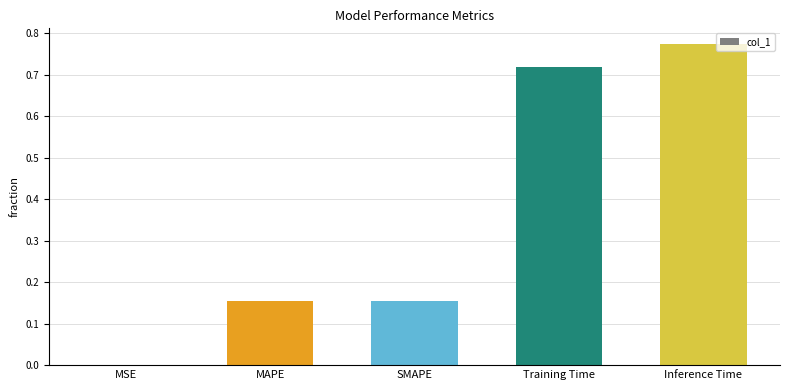

Which category has the highest value across all series?

Inference Time